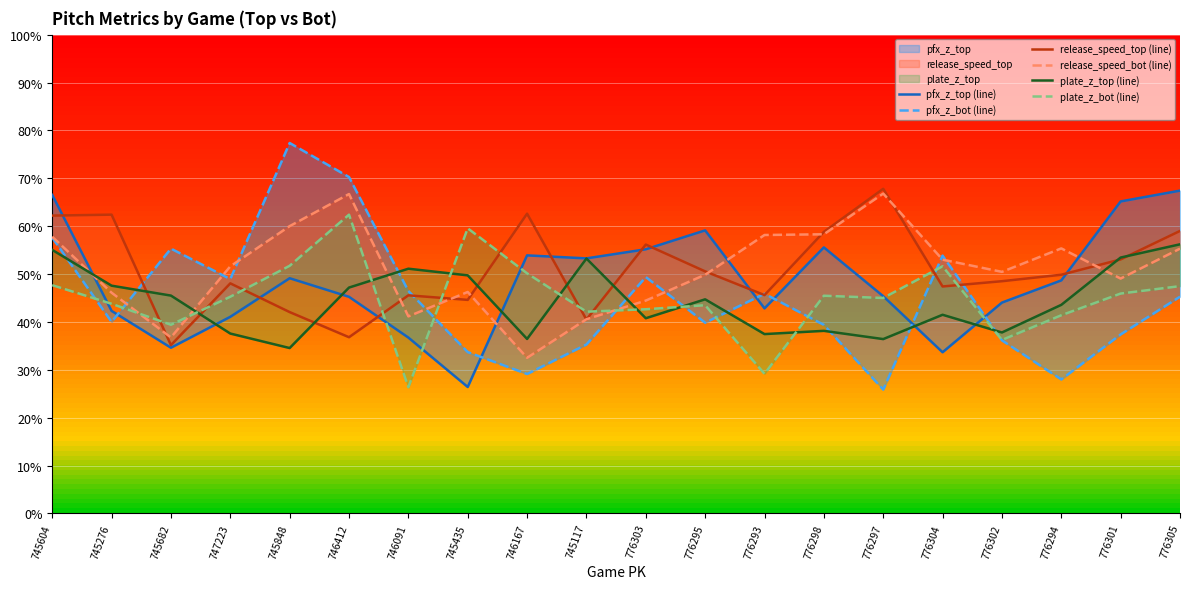

What is the sum of the plate_z_top (line) values at 746167 and 776298?

74.6